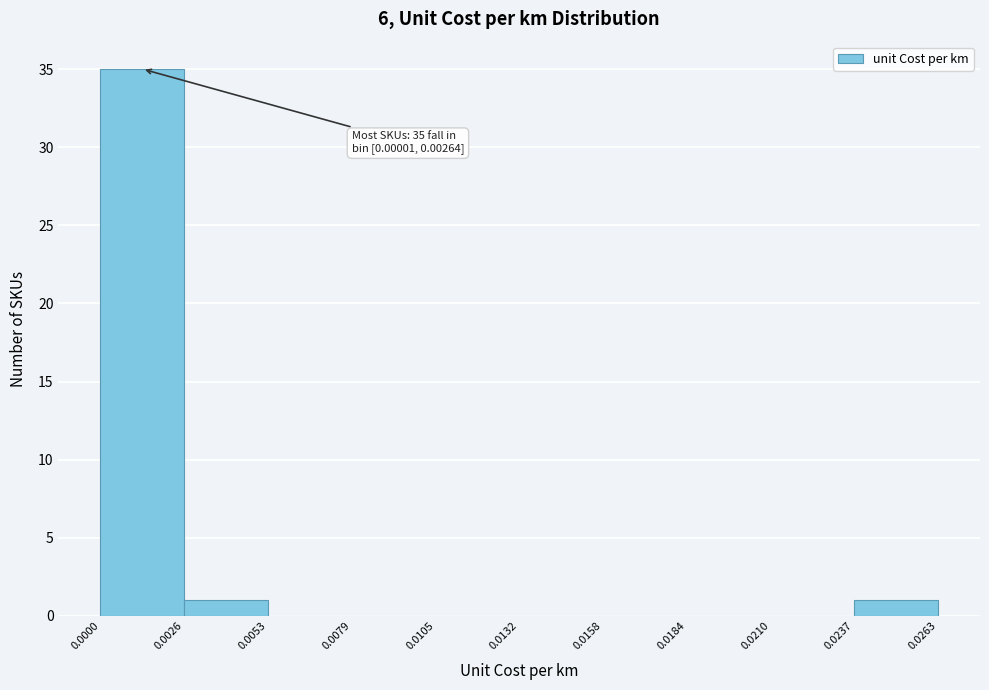

Which range on the x-axis has the tallest bar?

0.0000 to 0.0026